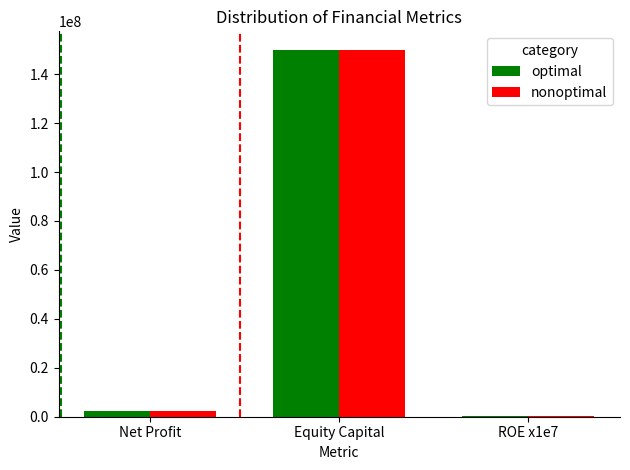

Reading left to right, extract all data points from this chart.

optimal: 2350000.0	150000000.0	156666.7
nonoptimal: 2350000.0	150000000.0	156666.7